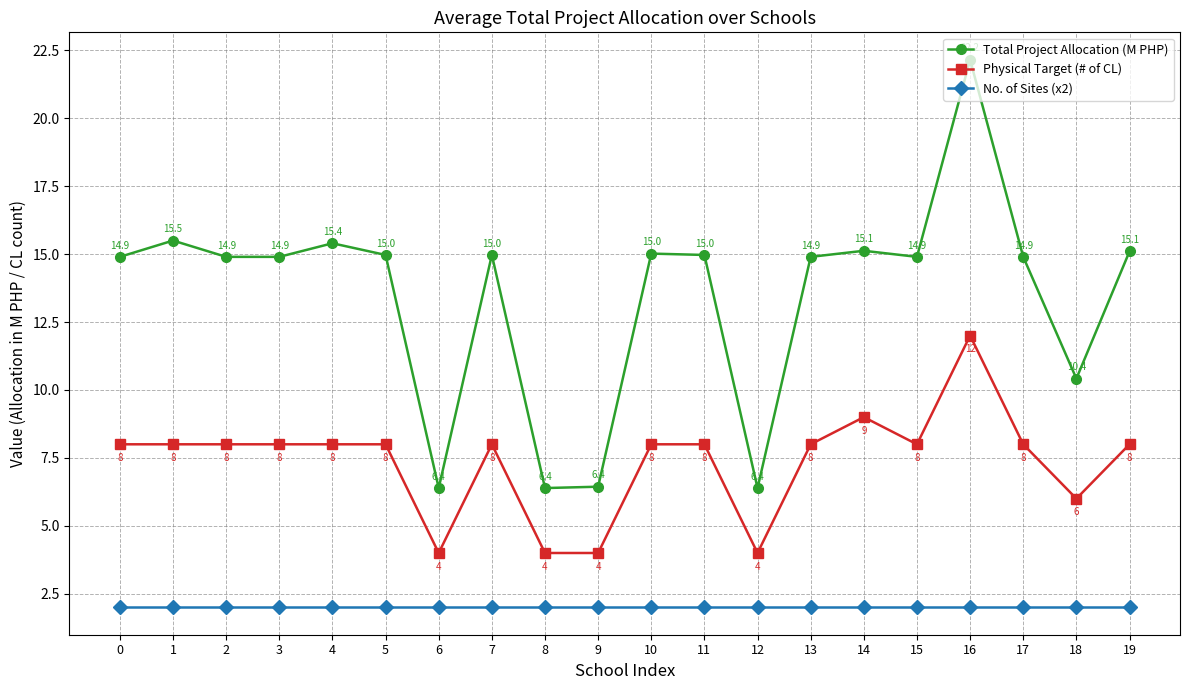

What is the difference between the second highest and second lowest values in the Total Project Allocation (M PHP) series?

9.1